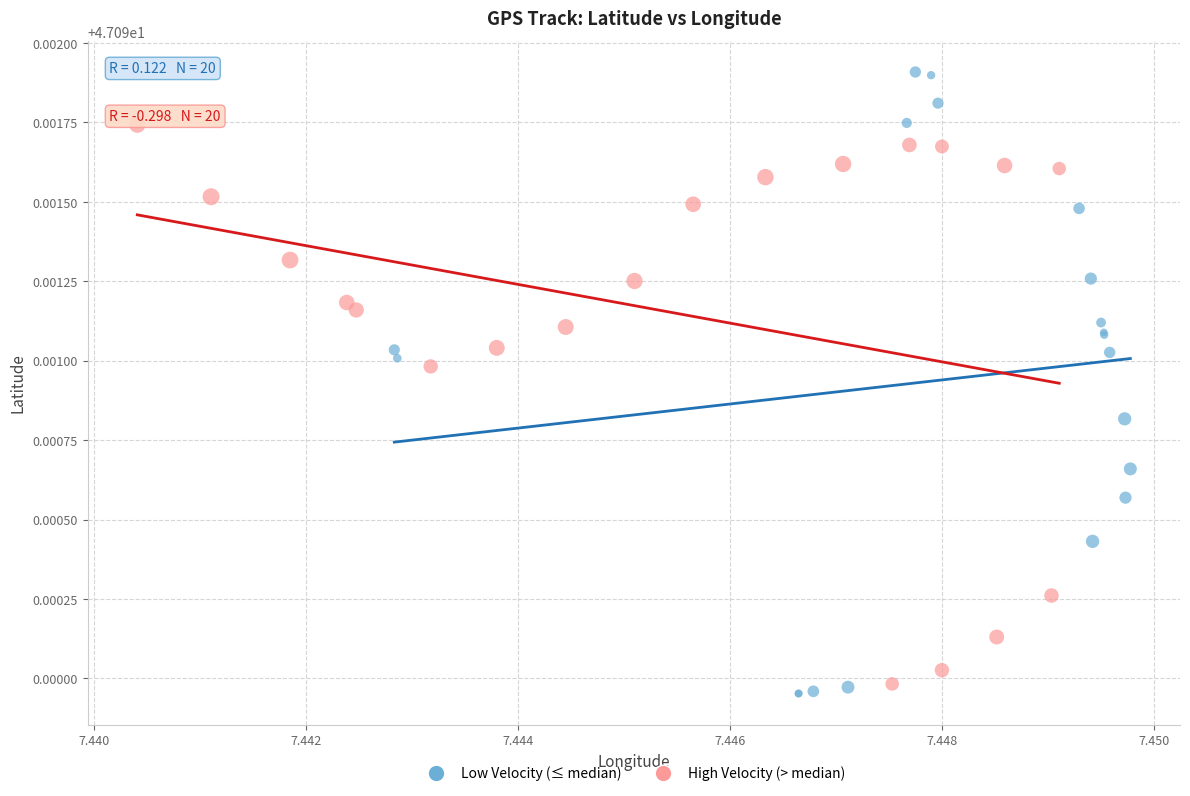

Which series has the largest Y range (max minus min)?

Low Velocity (≤ median)